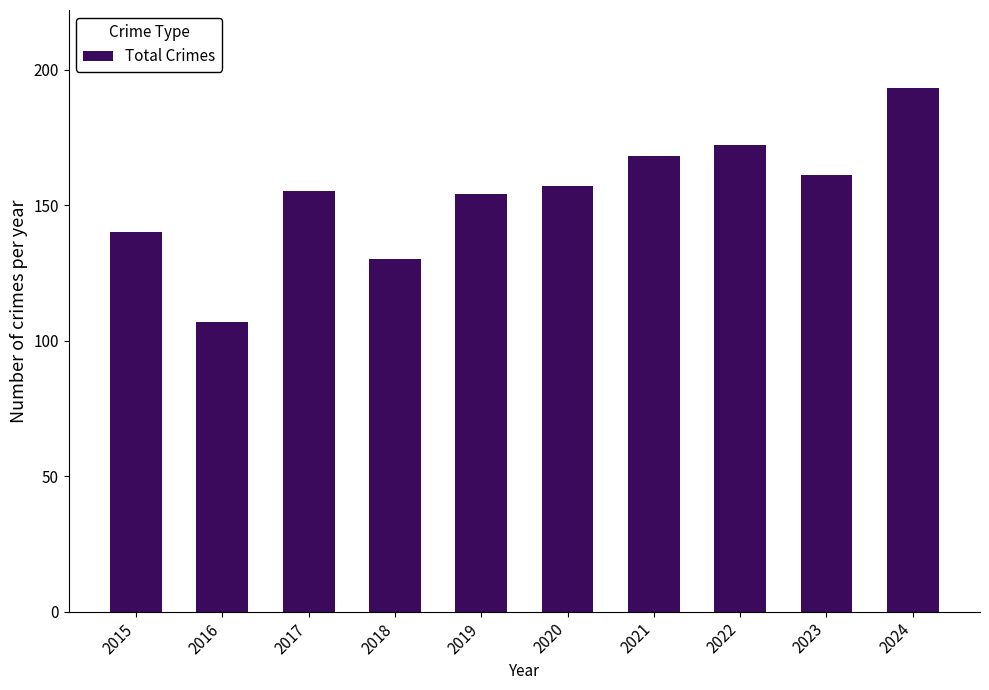

What is the value of the 6th bar from the left?

157